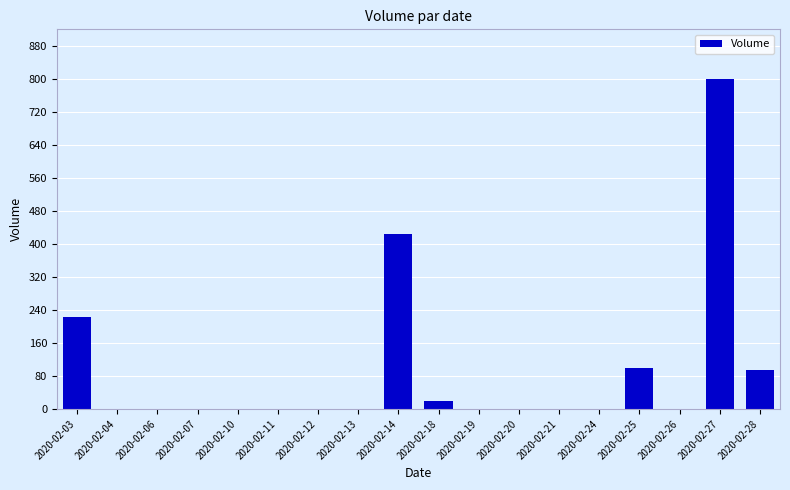

Which has a higher value, 2020-02-13 or 2020-02-18?

2020-02-18